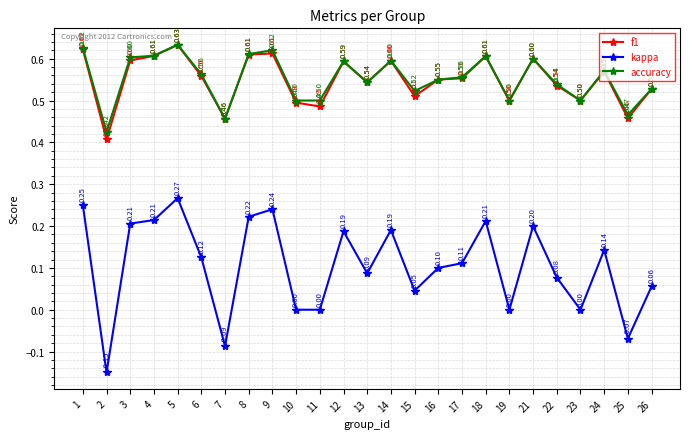

The value of f1 at 15 is 0.3. True or false?

False